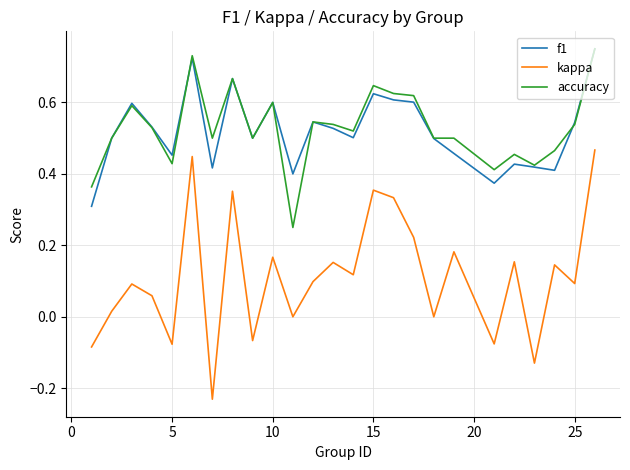

True or false: kappa and accuracy cross at least once.

False